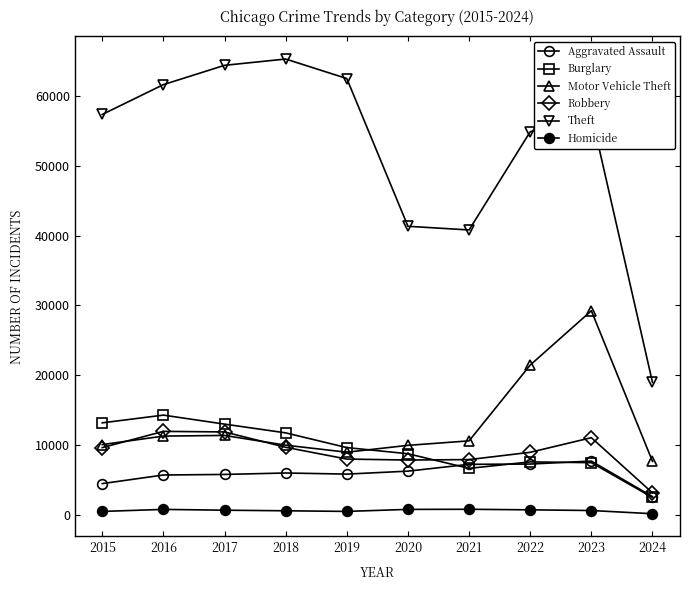

Is this an area chart (filled region under the line)?

No